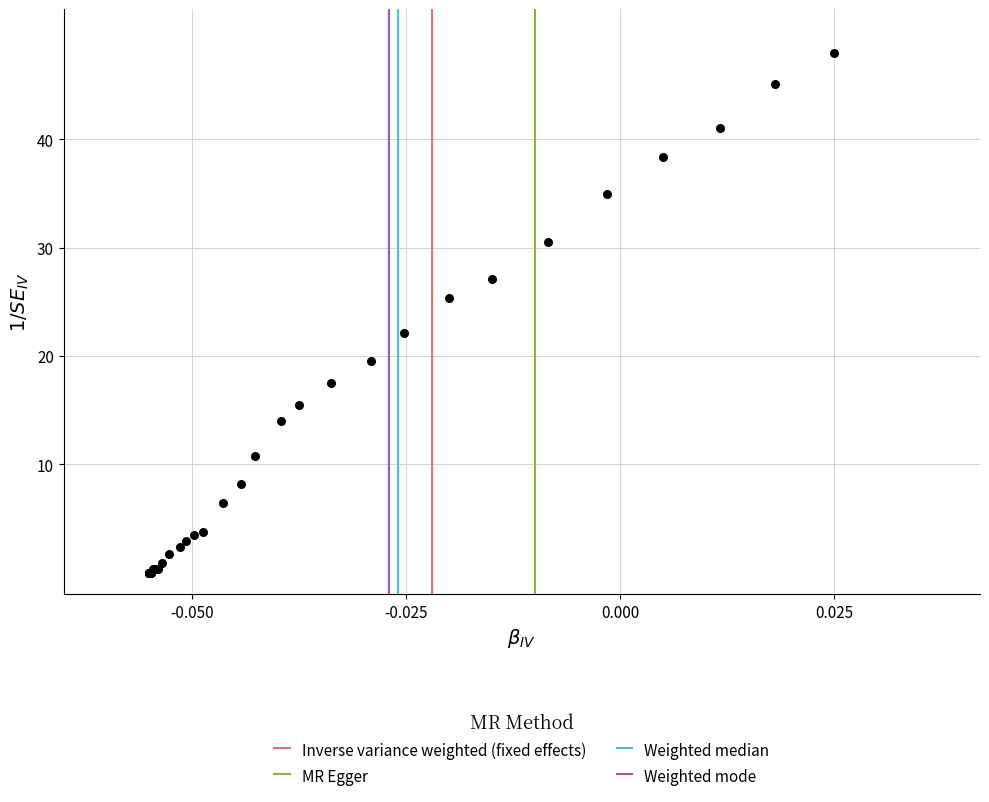

What Y value in the scatter plot is closest to 24?

25.3